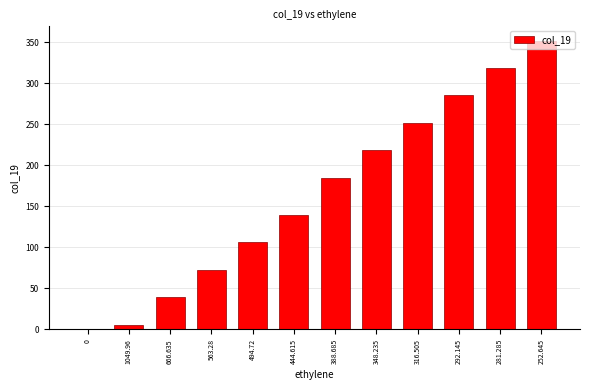

What is the difference between the values at 252.645 and 281.285?

32.6